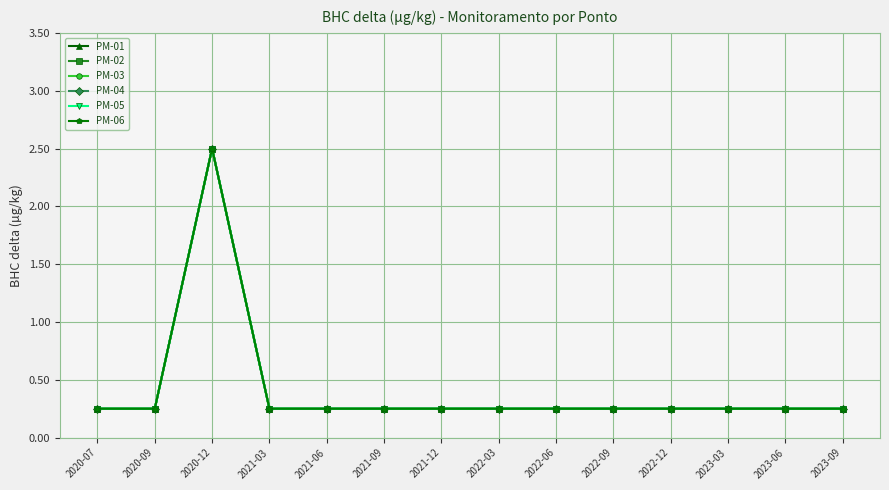

Is this an area chart (filled region under the line)?

No